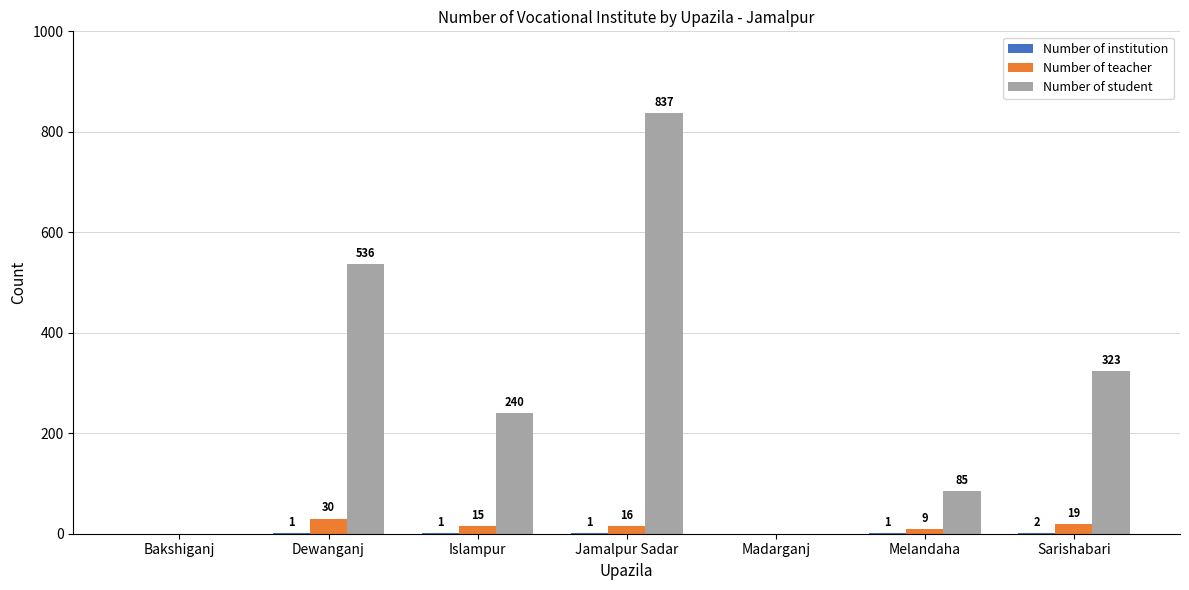

How many Number of student values are between 0 and 536?

6